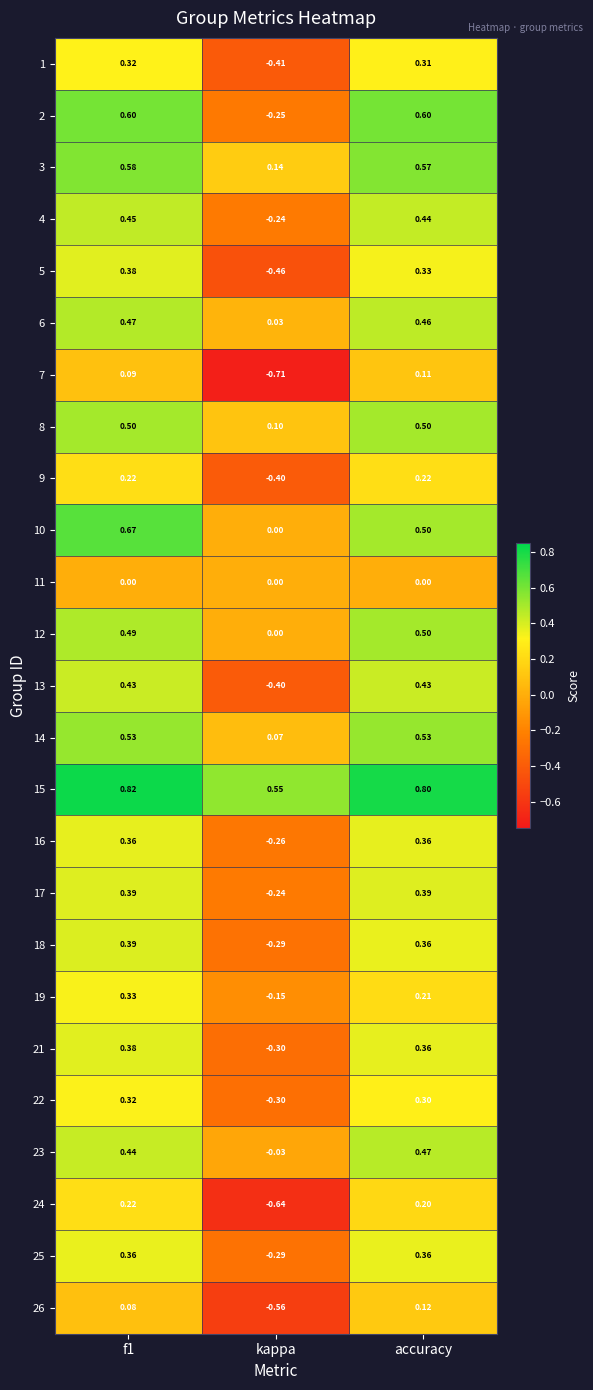

Is the value of 3 at accuracy greater than the value of 11 at accuracy?

Yes